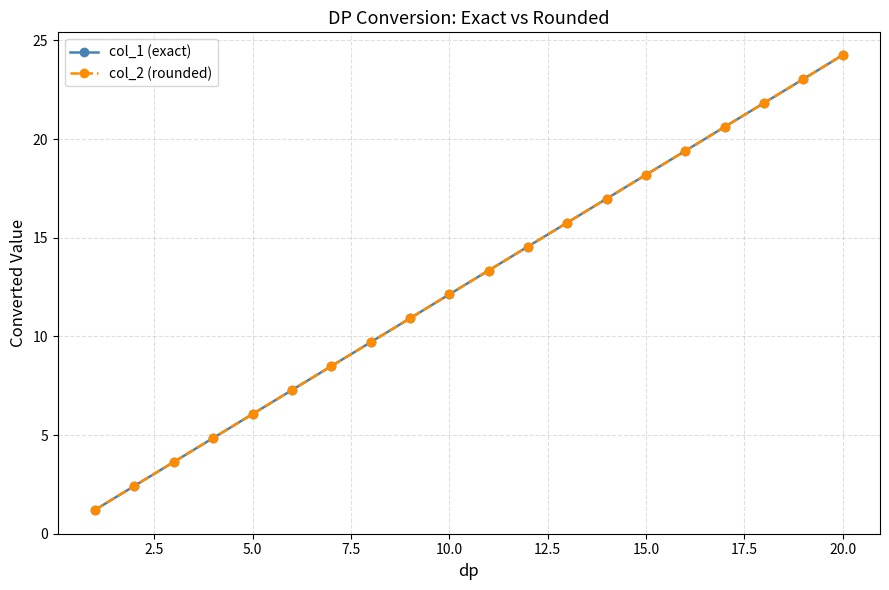

What is the value of the col_2 (rounded) point at the 2nd from the left?

2.4